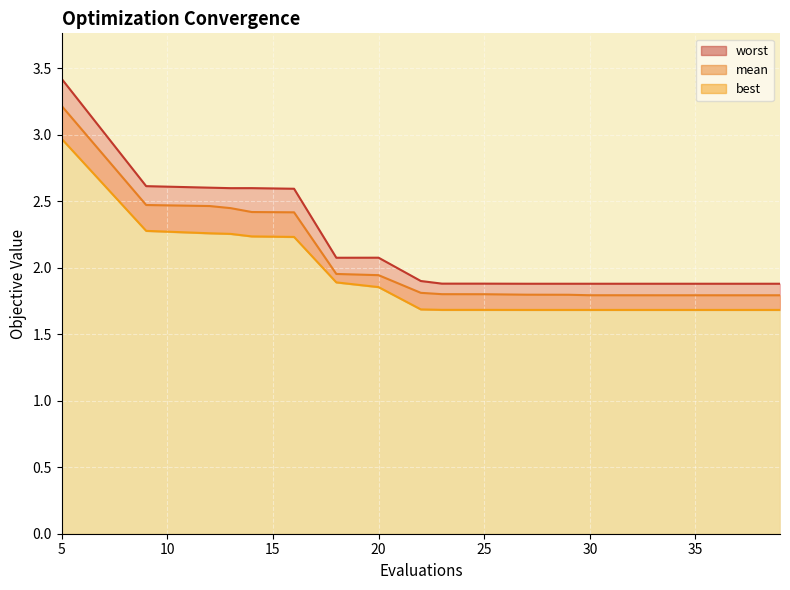

Is it true that mean equals 2.7 at 38?

False